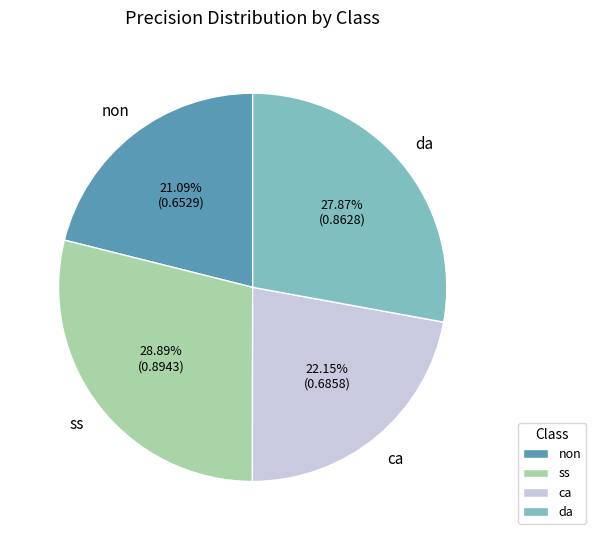

To the nearest percent, what is the difference between the non and ca slice percentages?

1%